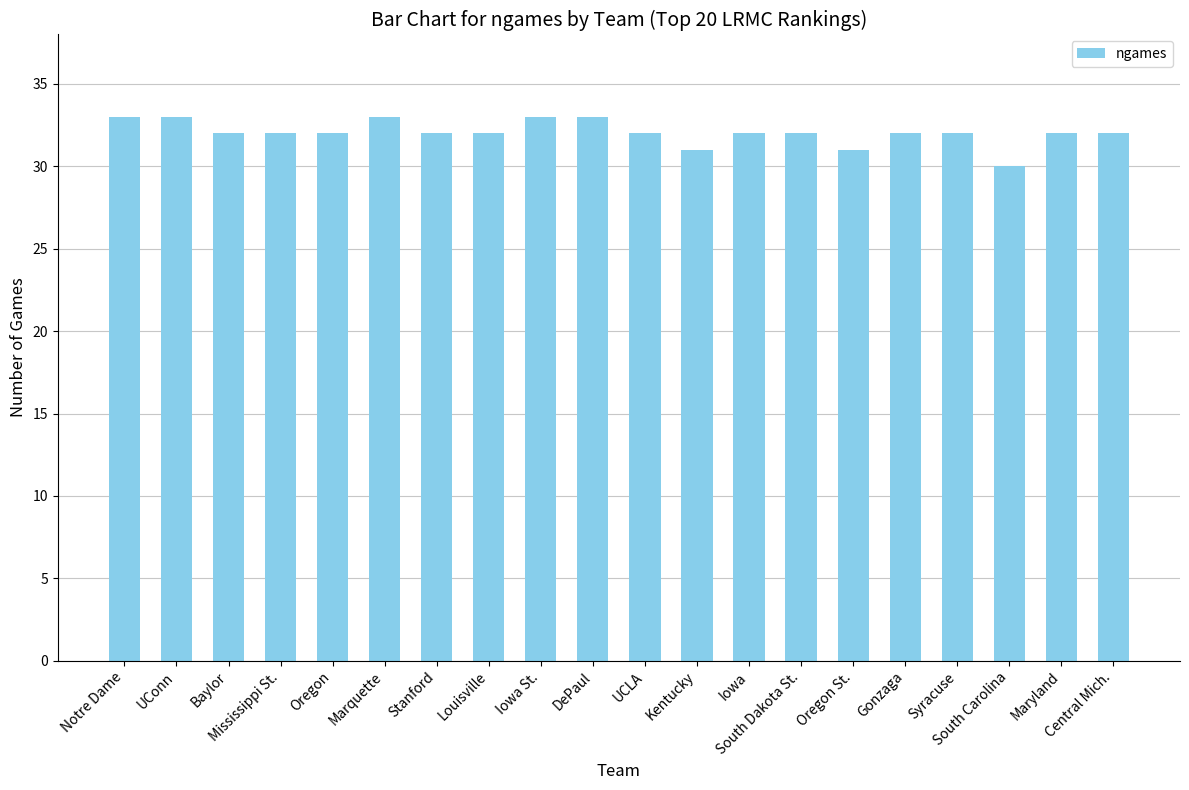

Are the bars horizontal?

No